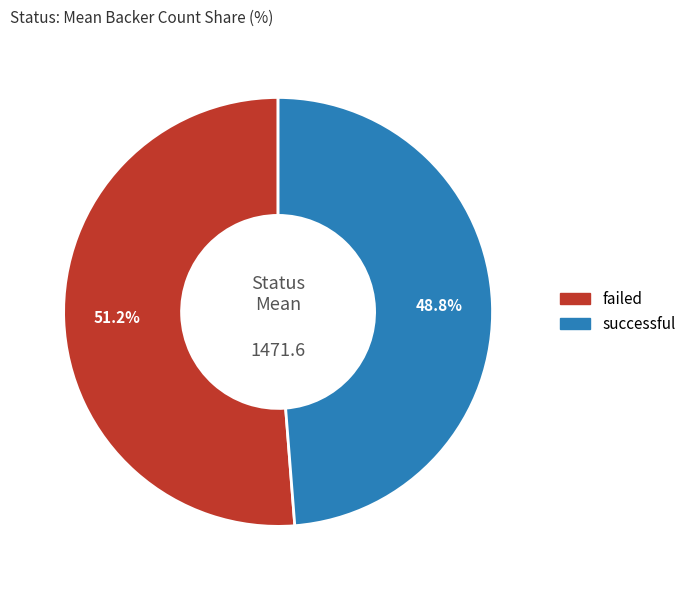

How many slices are in this pie chart?

2